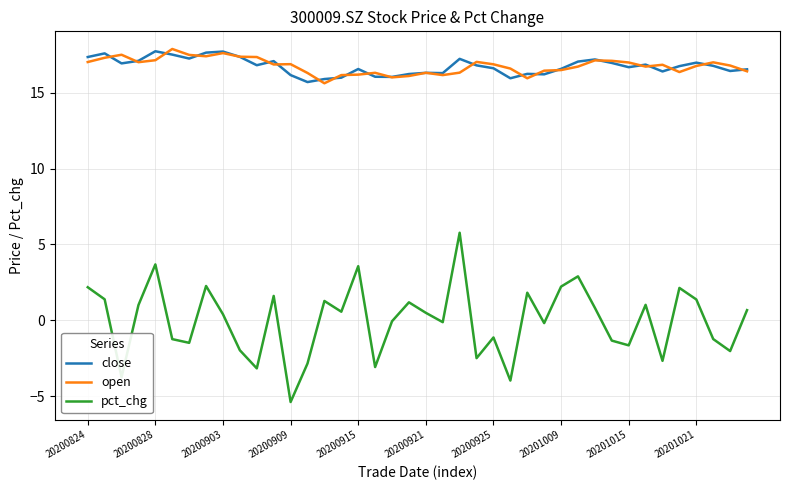

True or false: pct_chg and close intersect in this chart.

False